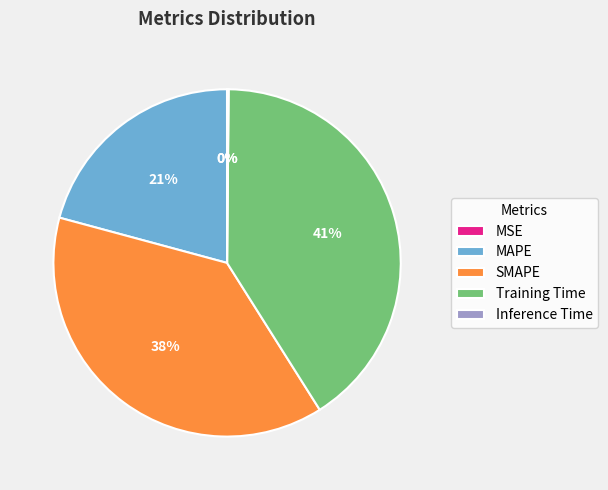

To the nearest percent, what is the difference between the largest and smallest slice percentages?

41%